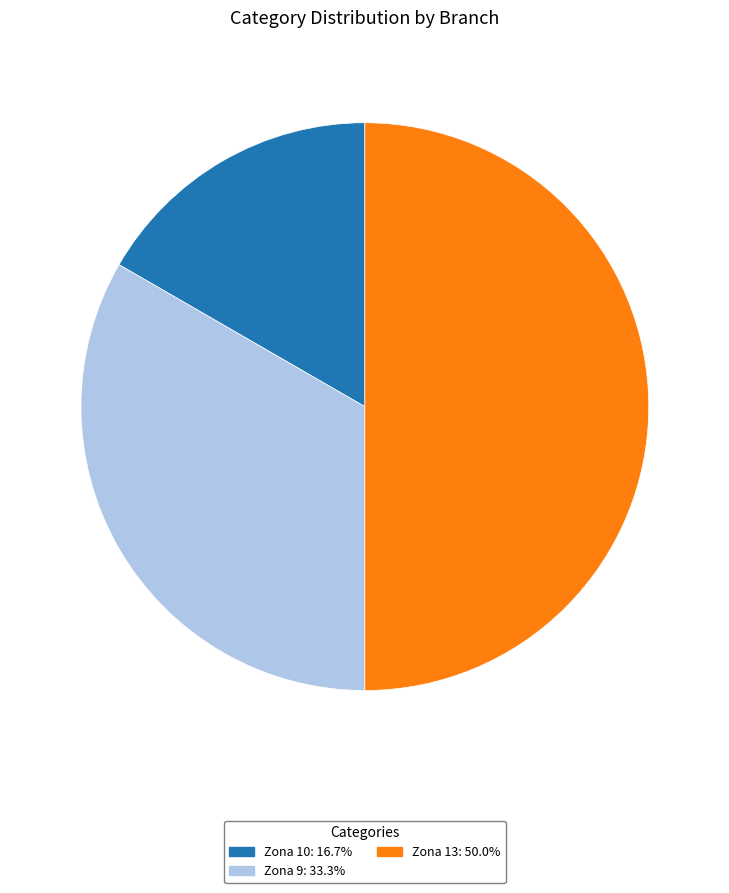

The Zona 10 slice represents 17% of the pie. True or false?

True